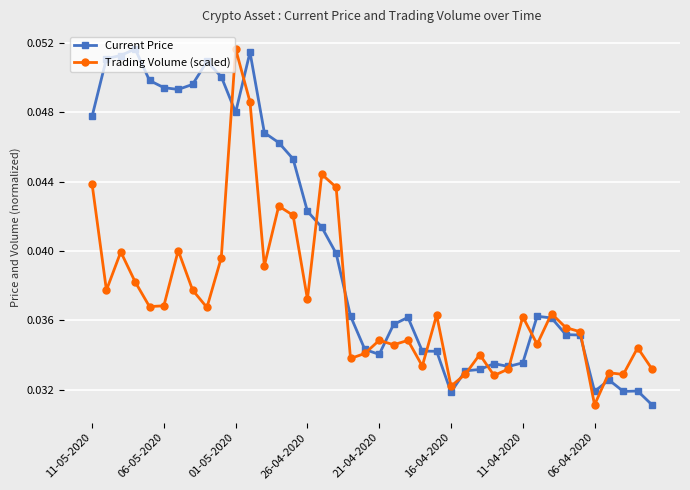

Rank the series by their average value, from highest to lowest.

Current Price, Trading Volume (scaled)